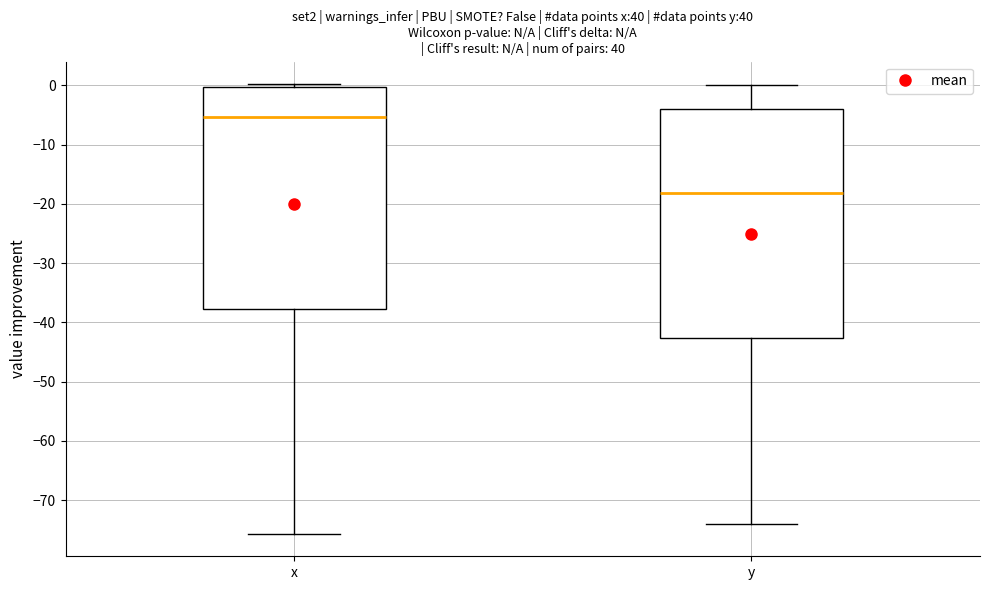

Comparing the boxes themselves (not the whiskers), which one is the tallest?

y